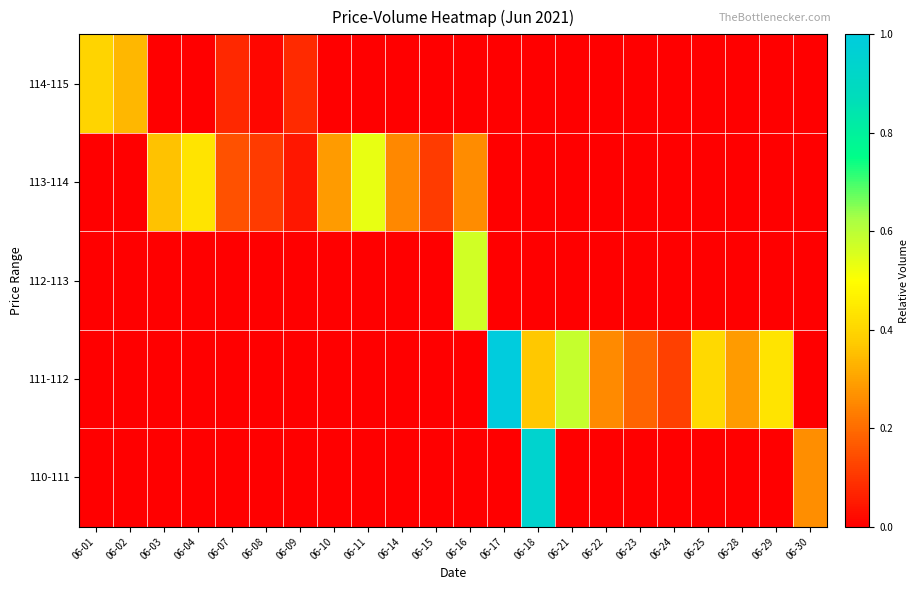

Reading right to left, transcribe all the data shown in this chart.

110-111: 06-30=0.3	06-29=0.0	06-28=0.0	06-25=0.0	06-24=0.0	06-23=0.0	06-22=0.0	06-21=0.0	06-18=0.9	06-17=0.0	06-16=0.0	06-15=0.0	06-14=0.0	06-11=0.0	06-10=0.0	06-09=0.0	06-08=0.0	06-07=0.0	06-04=0.0	06-03=0.0	06-02=0.0	06-01=0.0
111-112: 06-30=0.0	06-29=0.4	06-28=0.3	06-25=0.4	06-24=0.1	06-23=0.2	06-22=0.3	06-21=0.6	06-18=0.4	06-17=1.0	06-16=0.0	06-15=0.0	06-14=0.0	06-11=0.0	06-10=0.0	06-09=0.0	06-08=0.0	06-07=0.0	06-04=0.0	06-03=0.0	06-02=0.0	06-01=0.0
112-113: 06-30=0.0	06-29=0.0	06-28=0.0	06-25=0.0	06-24=0.0	06-23=0.0	06-22=0.0	06-21=0.0	06-18=0.0	06-17=0.0	06-16=0.6	06-15=0.0	06-14=0.0	06-11=0.0	06-10=0.0	06-09=0.0	06-08=0.0	06-07=0.0	06-04=0.0	06-03=0.0	06-02=0.0	06-01=0.0
113-114: 06-30=0.0	06-29=0.0	06-28=0.0	06-25=0.0	06-24=0.0	06-23=0.0	06-22=0.0	06-21=0.0	06-18=0.0	06-17=0.0	06-16=0.3	06-15=0.1	06-14=0.3	06-11=0.5	06-10=0.3	06-09=0.0	06-08=0.1	06-07=0.2	06-04=0.4	06-03=0.4	06-02=0.0	06-01=0.0
114-115: 06-30=0.0	06-29=0.0	06-28=0.0	06-25=0.0	06-24=0.0	06-23=0.0	06-22=0.0	06-21=0.0	06-18=0.0	06-17=0.0	06-16=0.0	06-15=0.0	06-14=0.0	06-11=0.0	06-10=0.0	06-09=0.1	06-08=0.0	06-07=0.1	06-04=0.0	06-03=0.0	06-02=0.3	06-01=0.4